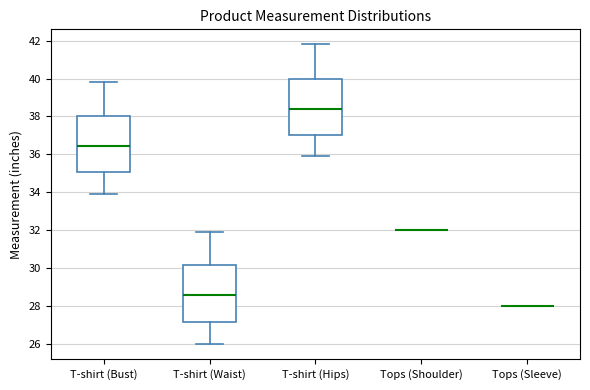

Reading left to right, read every box against the y-axis: the position of its median line, the range the box covers, and the ends of its whiskers. The values are not printed on the chart, so give them approximately, as read against the axis.

T-shirt (Bust): median 36.4, box 35.2 to 38.0, whiskers 34.0 to 39.8
T-shirt (Waist): median 28.6, box 27.2 to 30.2, whiskers 26.0 to 32.0
T-shirt (Hips): median 38.4, box 37.0 to 40.0, whiskers 36.0 to 41.8
Tops (Shoulder): box collapsed to a line at 32.0, whiskers 32.0 to 32.0
Tops (Sleeve): box collapsed to a line at 28.0, whiskers 28.0 to 28.0